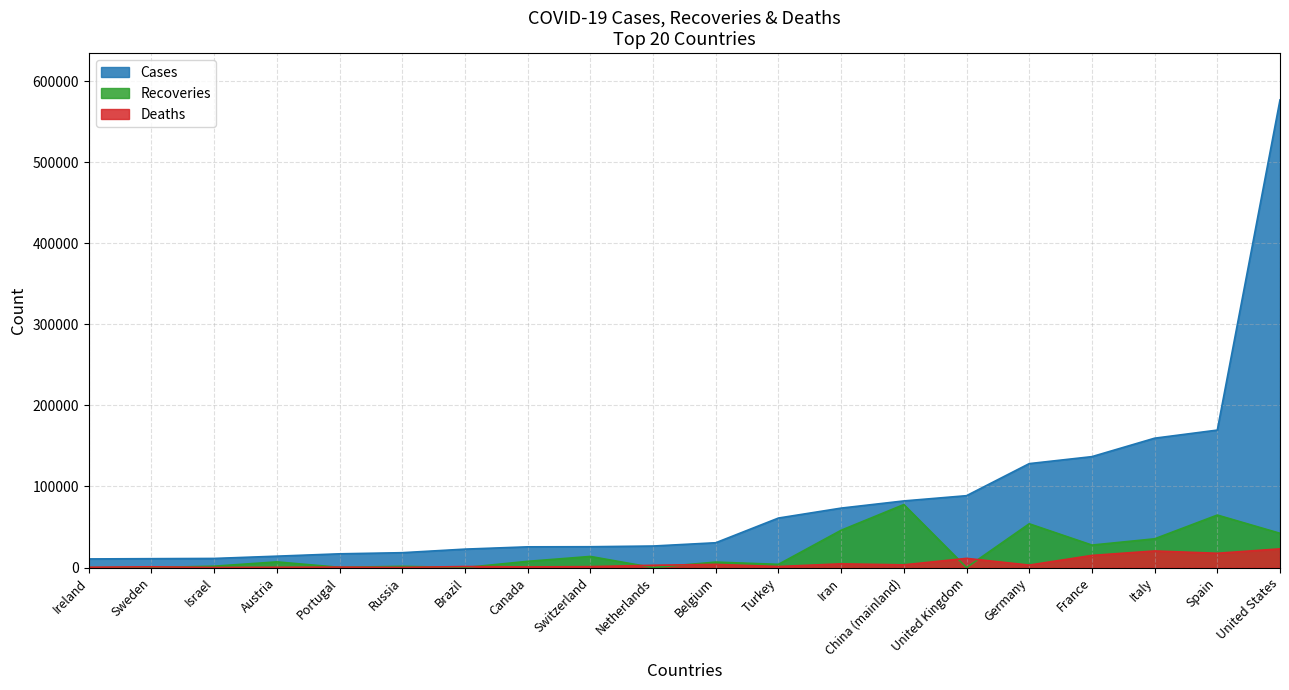

What is the spread (max minus min) of values at Israel?

11125